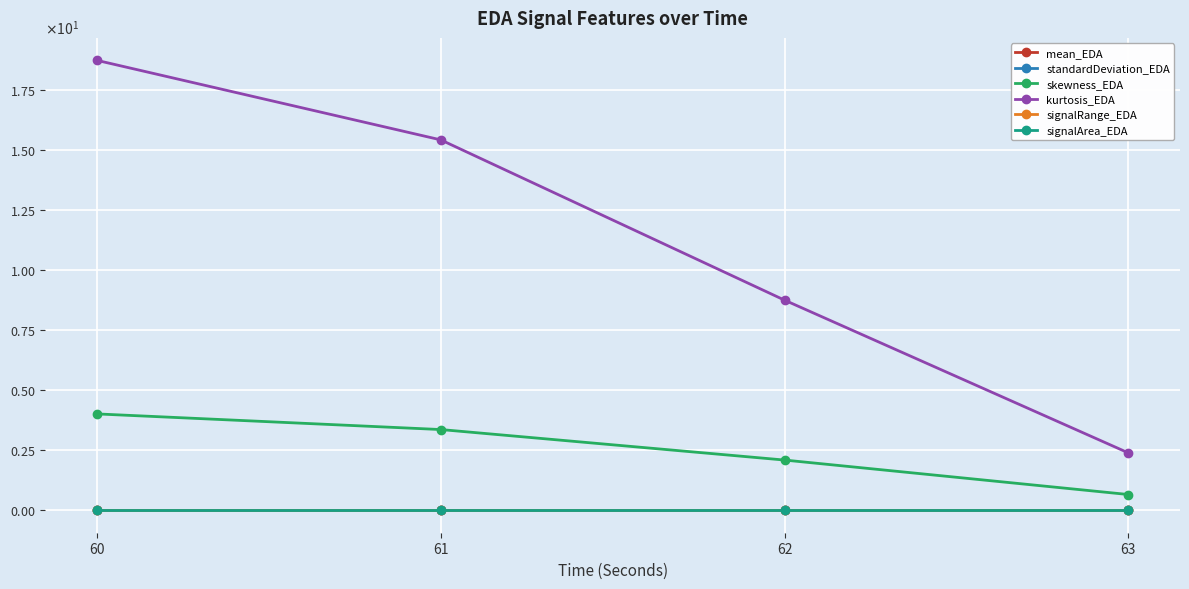

True or false: signalArea_EDA and kurtosis_EDA intersect in this chart.

False